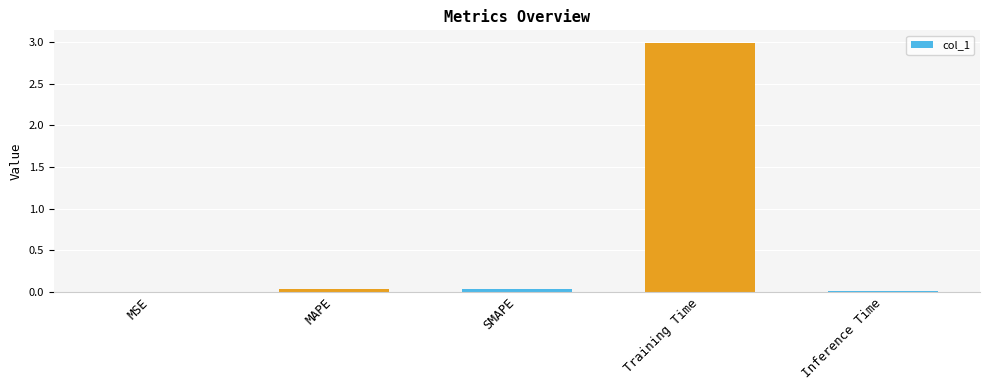

Does the chart contain stacked bars?

No